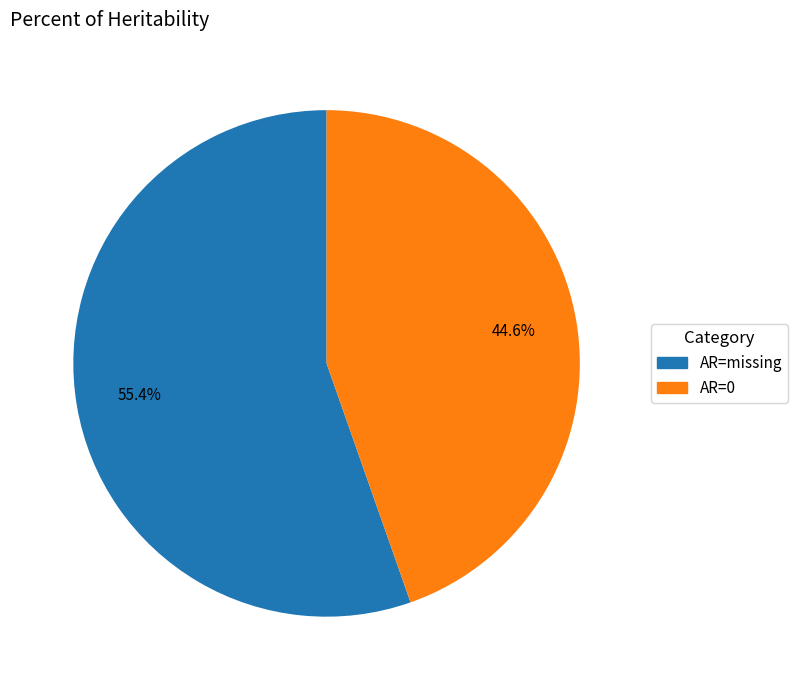

Count the number of slices in the pie.

2